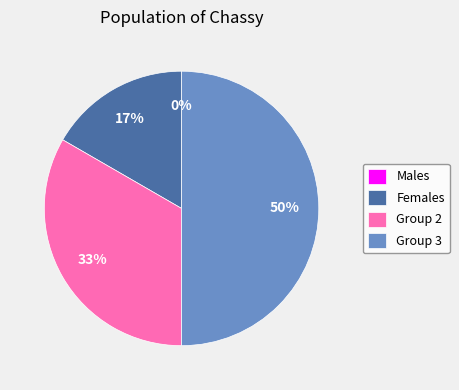

Rank the categories by value from lowest to highest.

0, 1, 2, 3